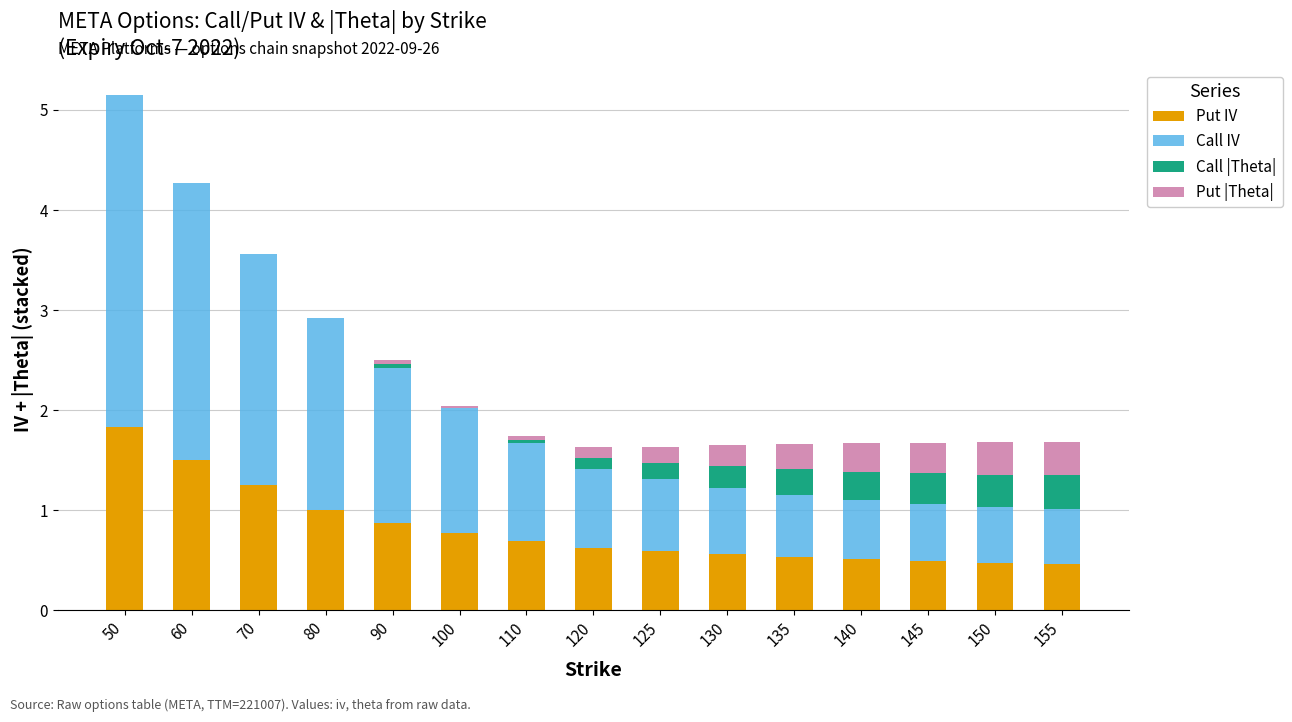

What is the maximum value for Put IV?

1.8